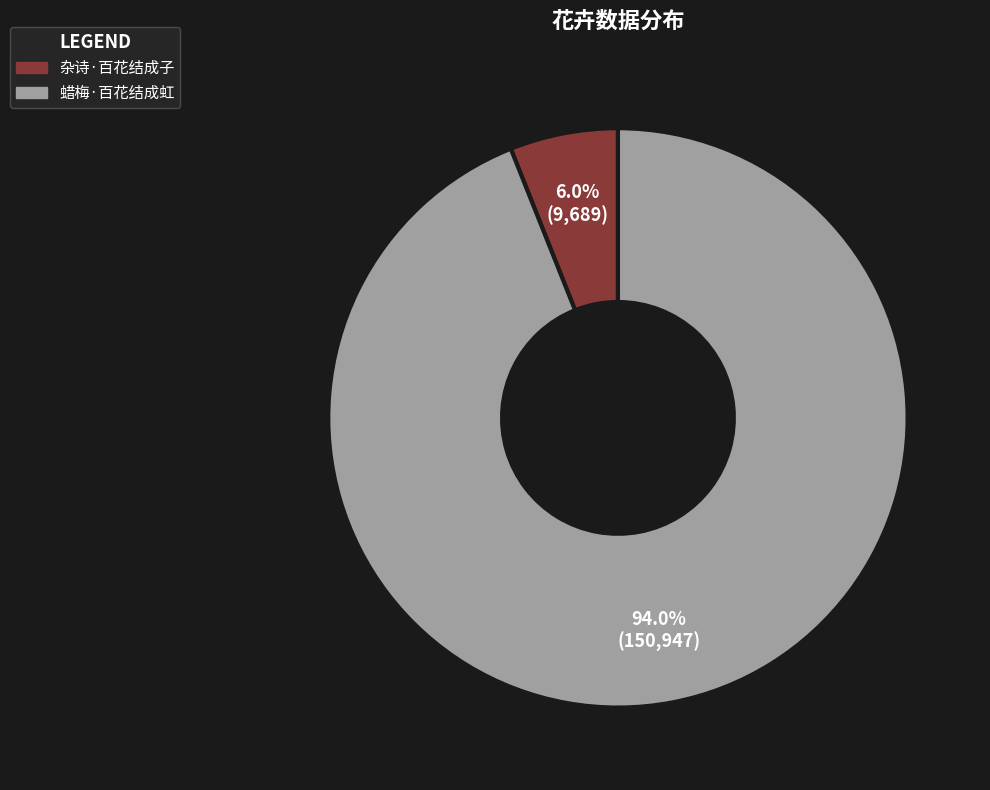

To the nearest percent, what portion does 蜡梅·百花结成虹 represent?

94%